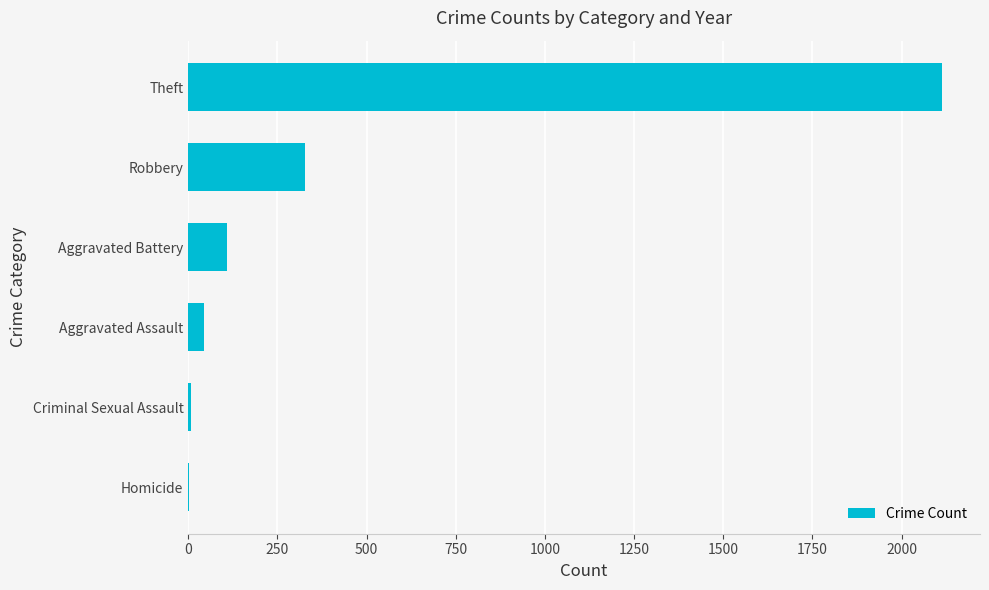

Which has a higher value, Robbery or Aggravated Assault?

Robbery